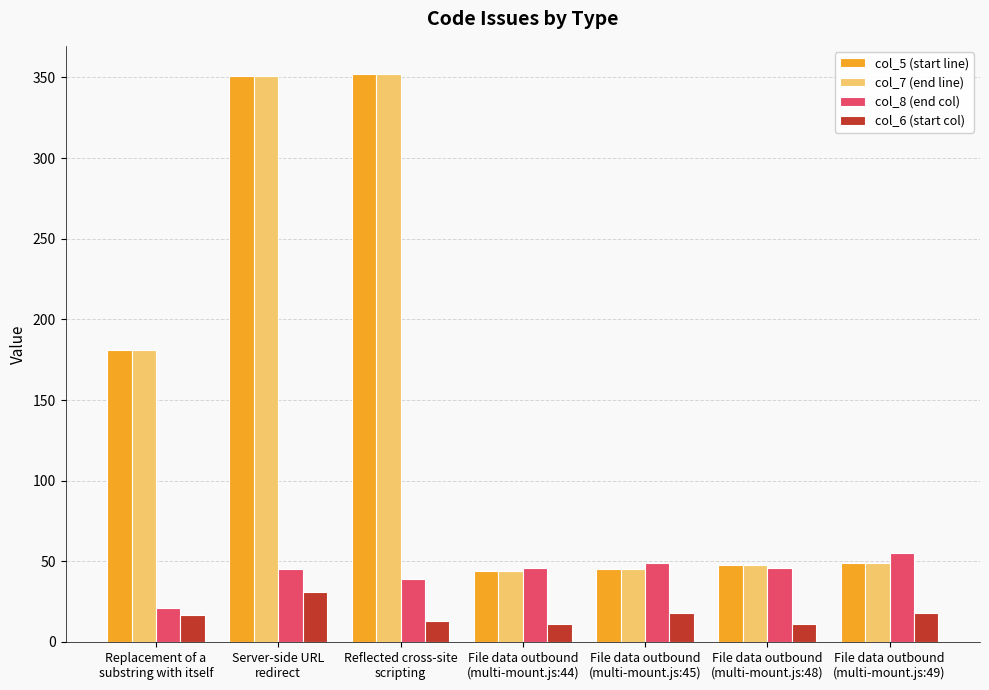

How many categories are shown in the chart?

7